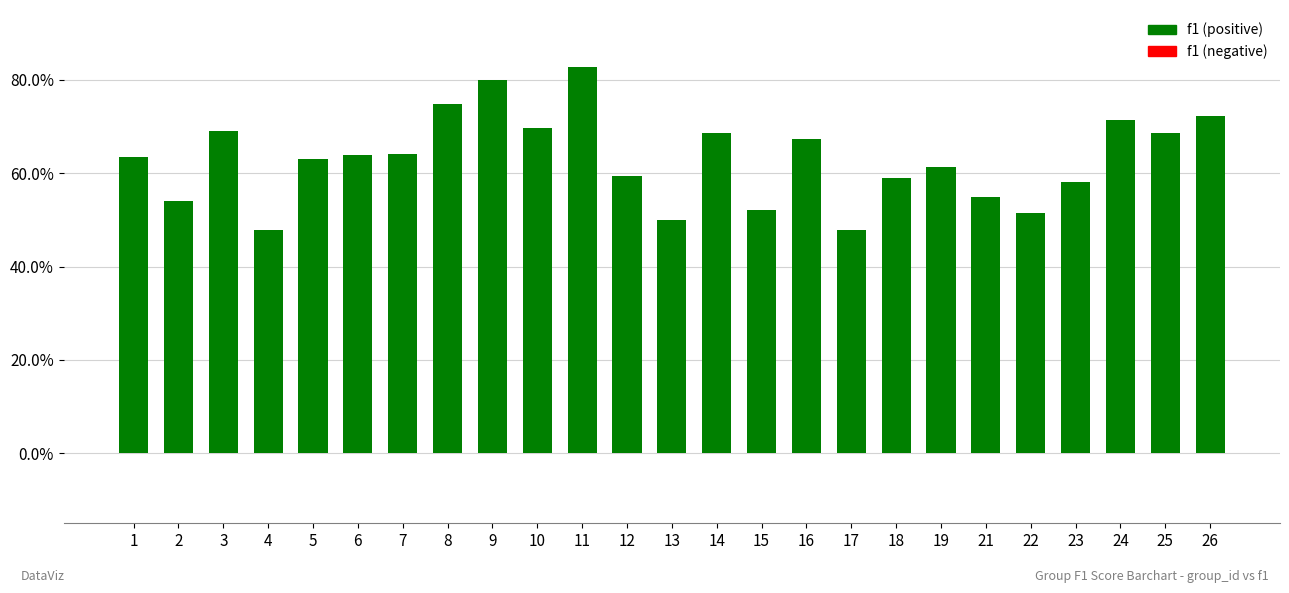

The chart shows a value of 0.6 at 6. True or false?

True